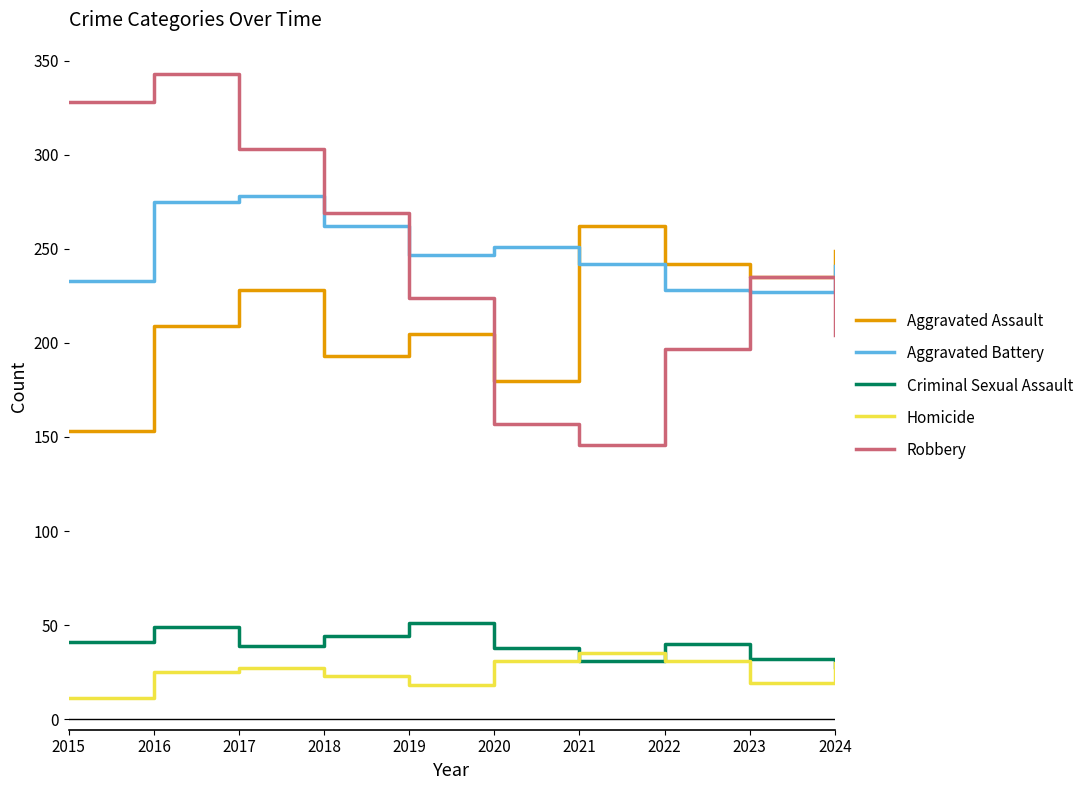

Which series has the largest range (max minus min)?

Robbery